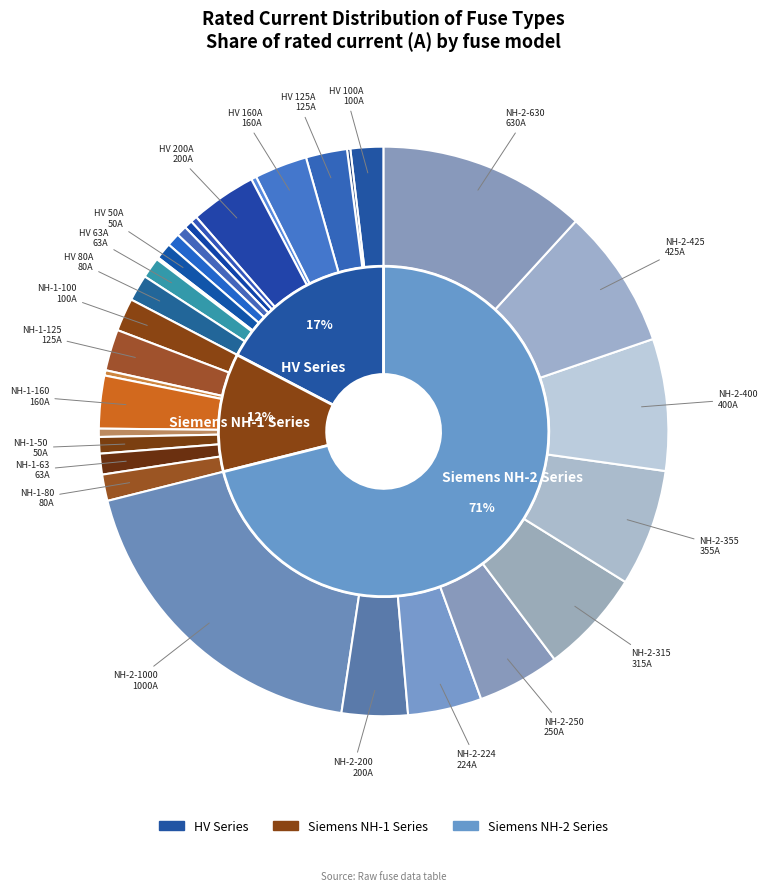

Which category has the smallest portion of the pie?

HV 6.3A